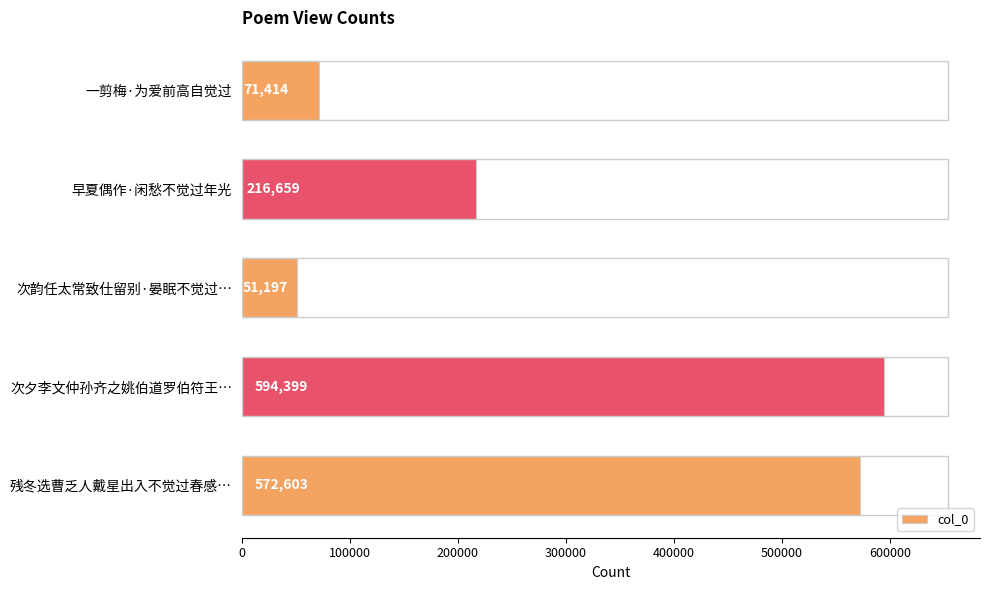

What is the ratio of the value at 早夏偶作·闲愁不觉过年光 to the value at 残冬选曹乏人戴星出入不觉过春感…?

0.4